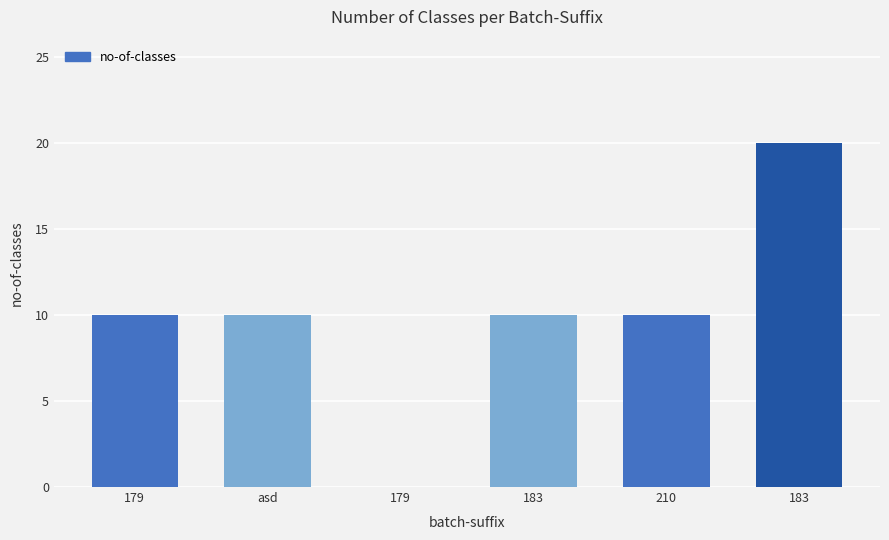

Count the number of categories in the chart.

6